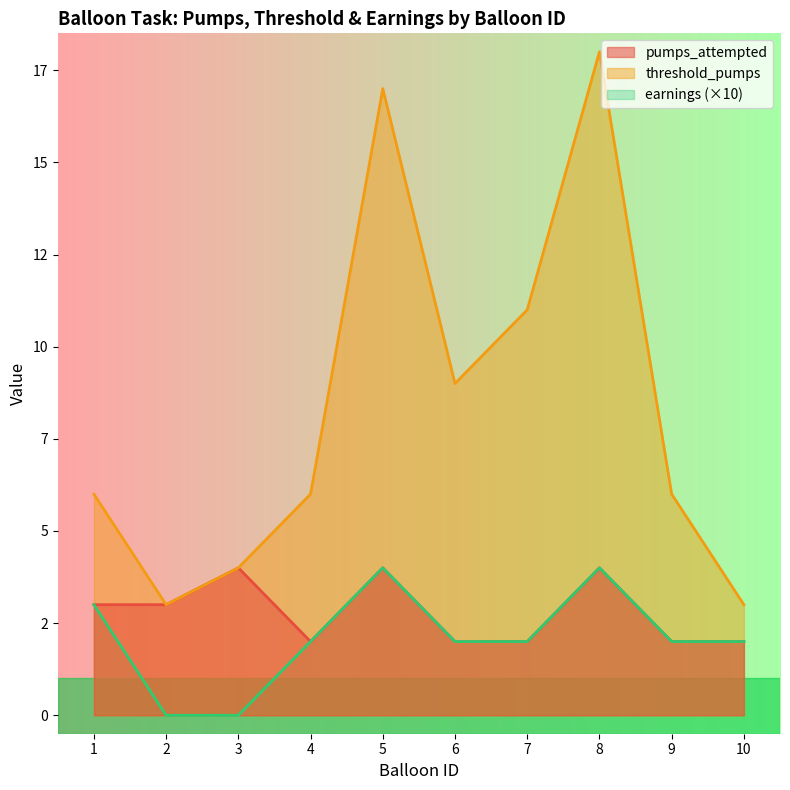

What is the difference between the maximum and second lowest values in the earnings series?

4